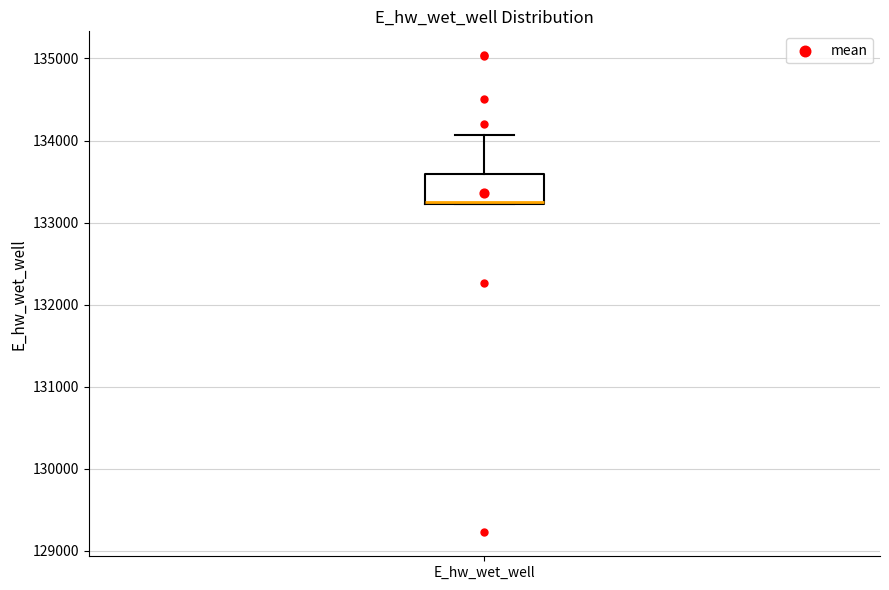

Transcribe this box plot: give where the median line is, the range the box spans, and where the two whiskers end, as read against the y-axis. The values are not printed on the chart, so give them approximately, as read against the axis.

median 133300, box 133200 to 133600, whiskers 133200 to 134100